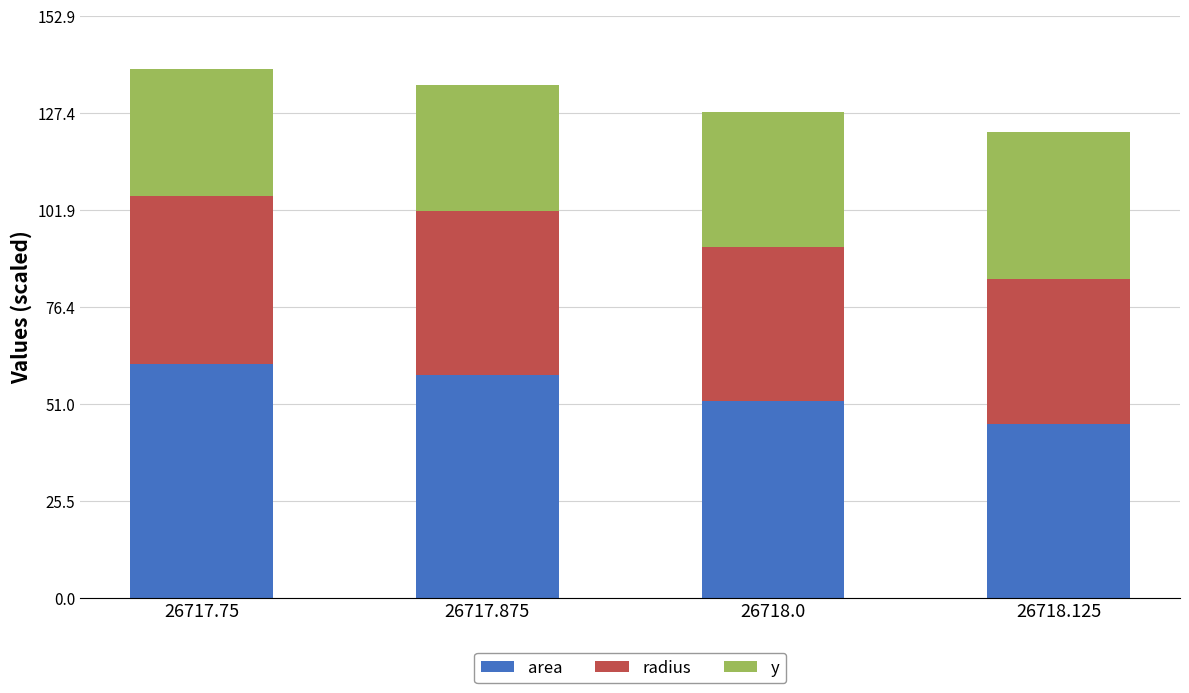

Does the chart contain stacked bars?

Yes